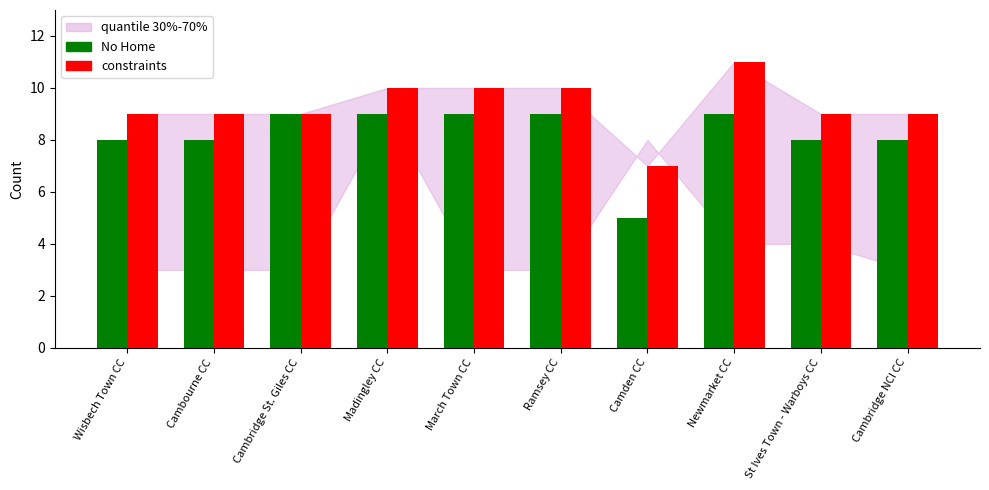

What is the total value across all series at St Ives Town - Warboys CC?

17